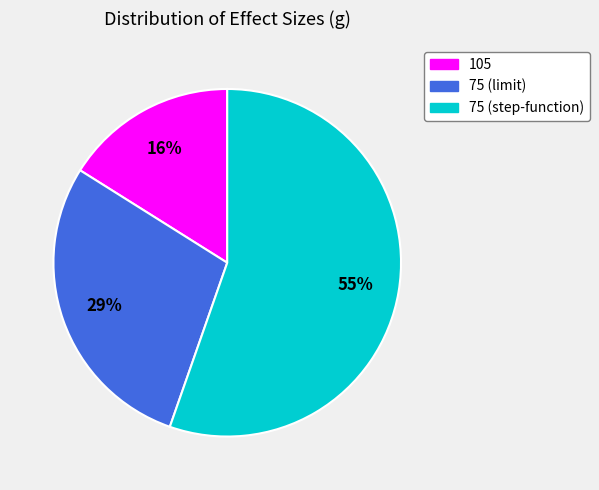

To the nearest percent, what is the difference between the largest and smallest slice percentages?

39%